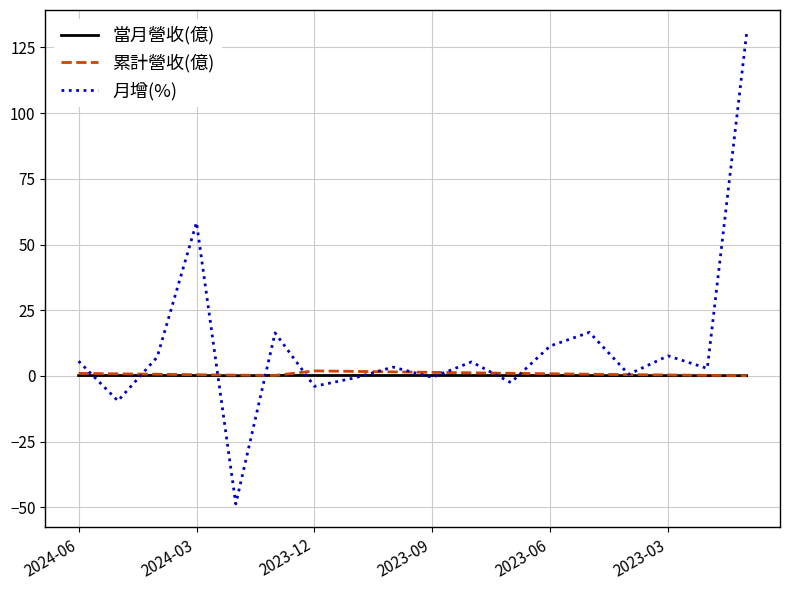

Which series has the widest spread of values?

月增(%)